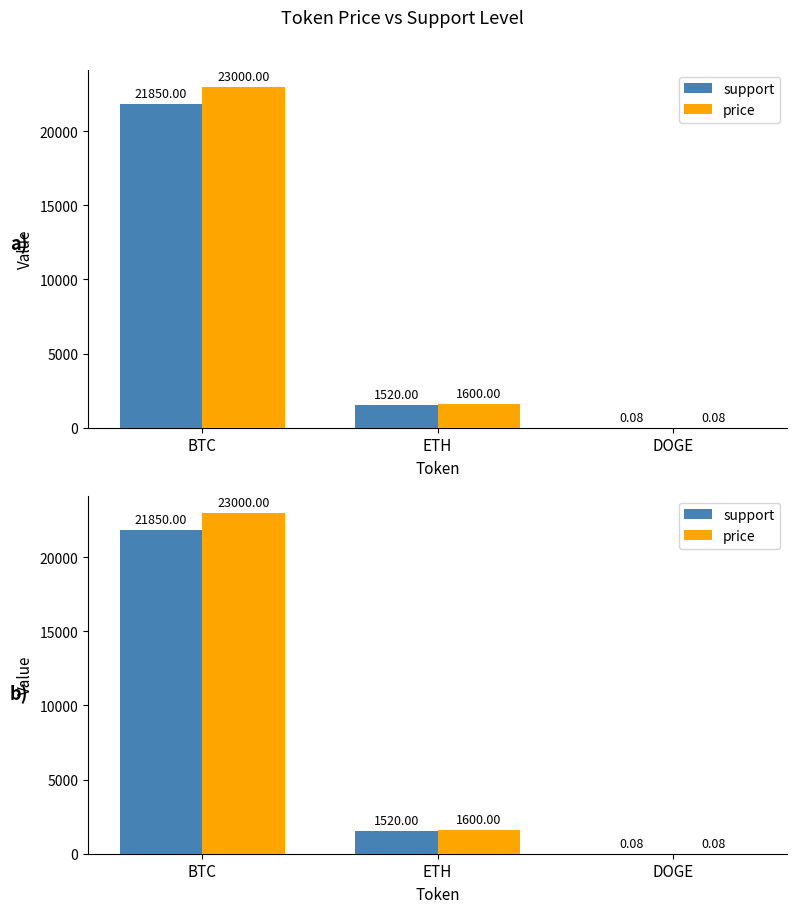

At how many categories does at least one series exceed 13334?

1